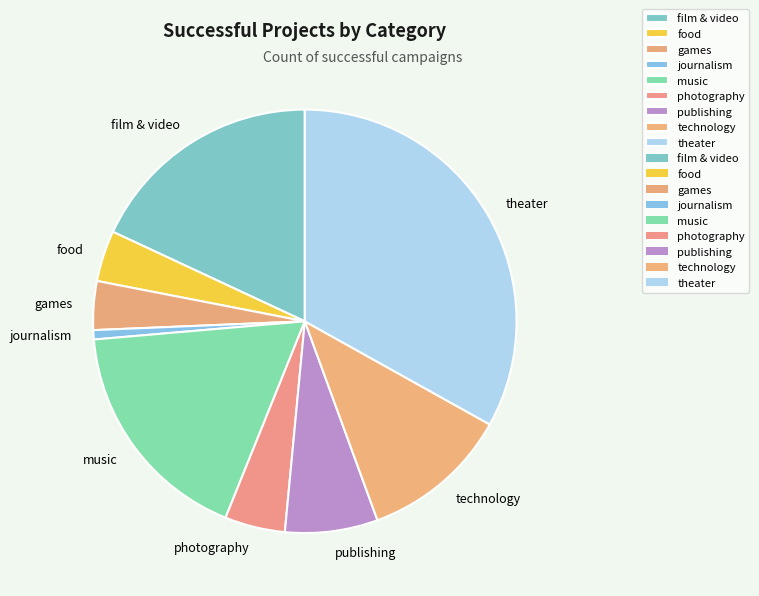

Do games and publishing together represent more than half of the pie?

No